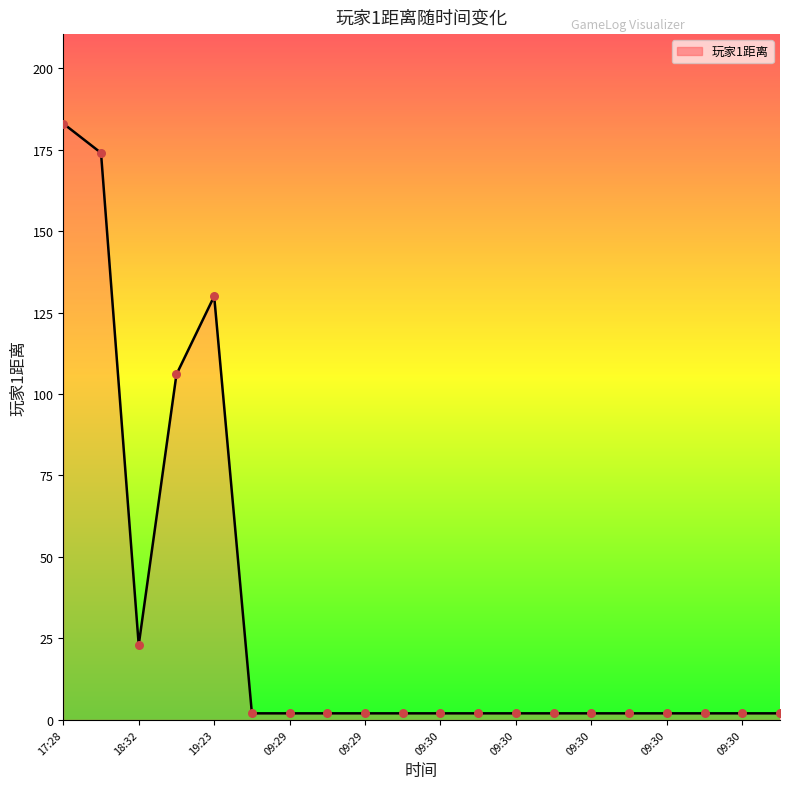

What is the greatest value displayed?

183